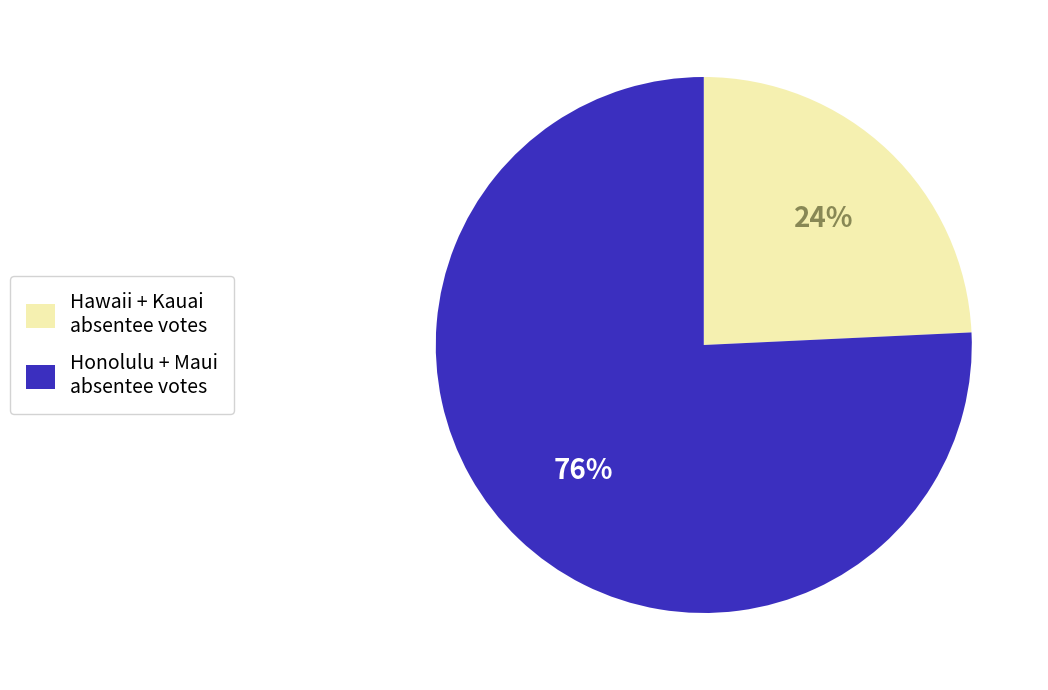

Which has a higher value, Honolulu + Maui absentee votes or Hawaii + Kauai absentee votes?

Honolulu + Maui absentee votes